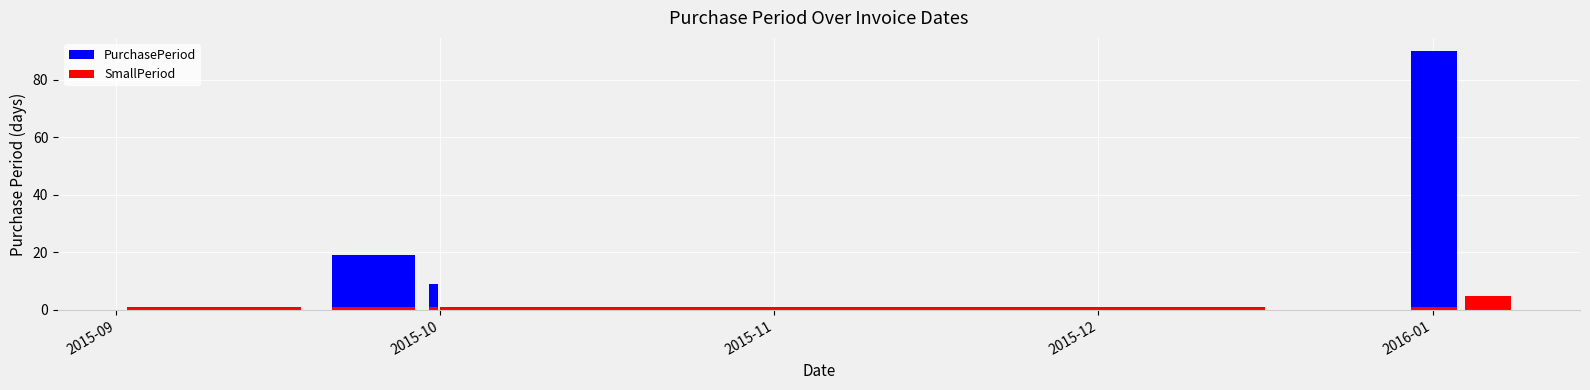

What is the difference between the maximum and minimum values?

89